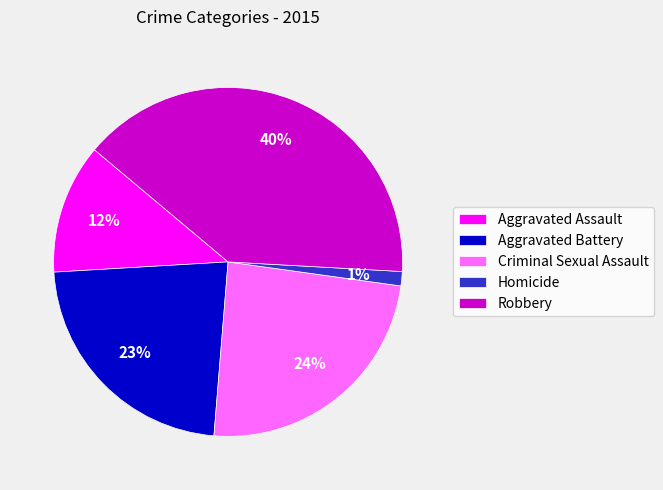

Is the sum of Homicide and Aggravated Battery greater than half?

No